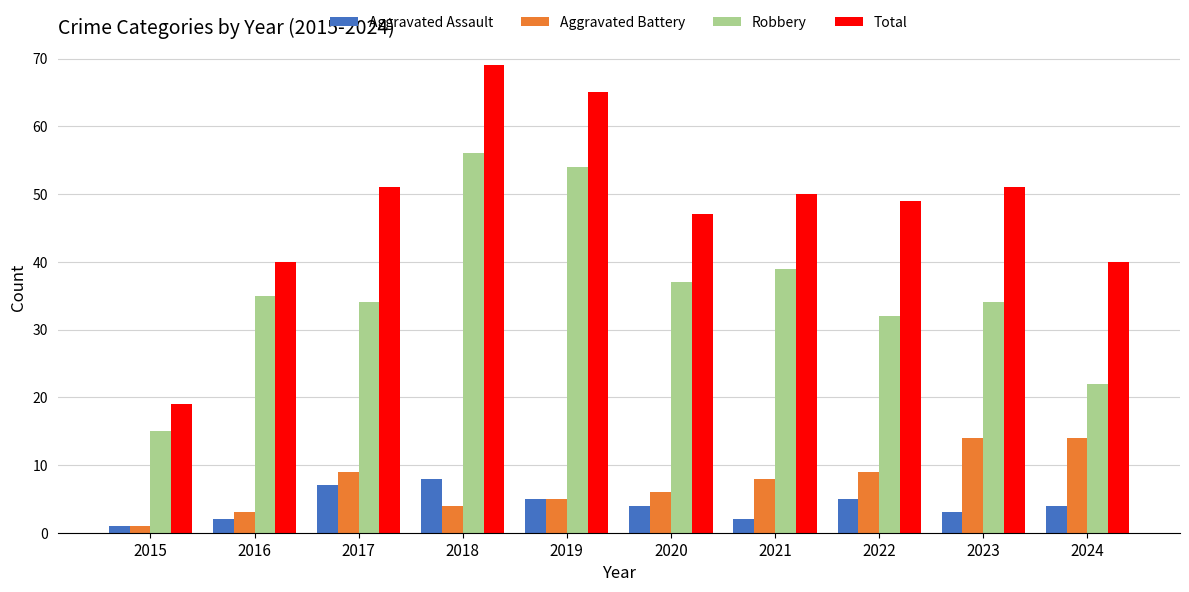

At which category does the chart reach its minimum across all series?

2015